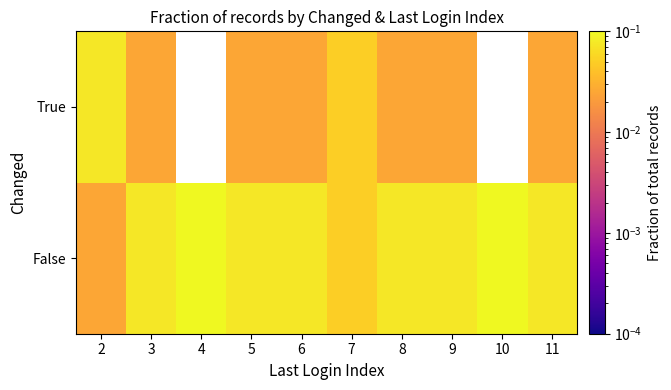

Which category has the lowest value across all series?

2